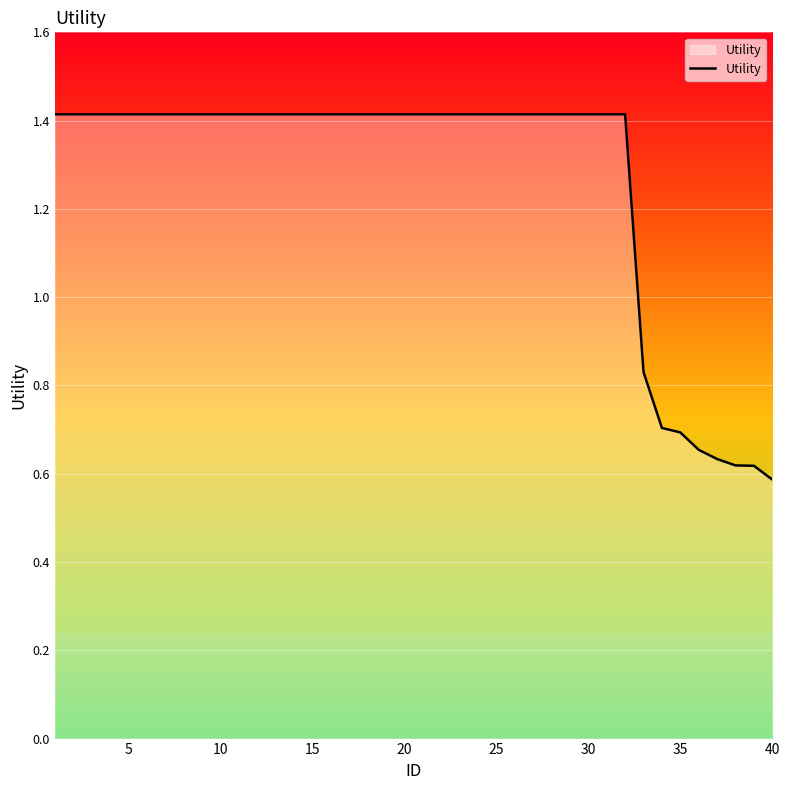

How many lines are shown in the chart?

1